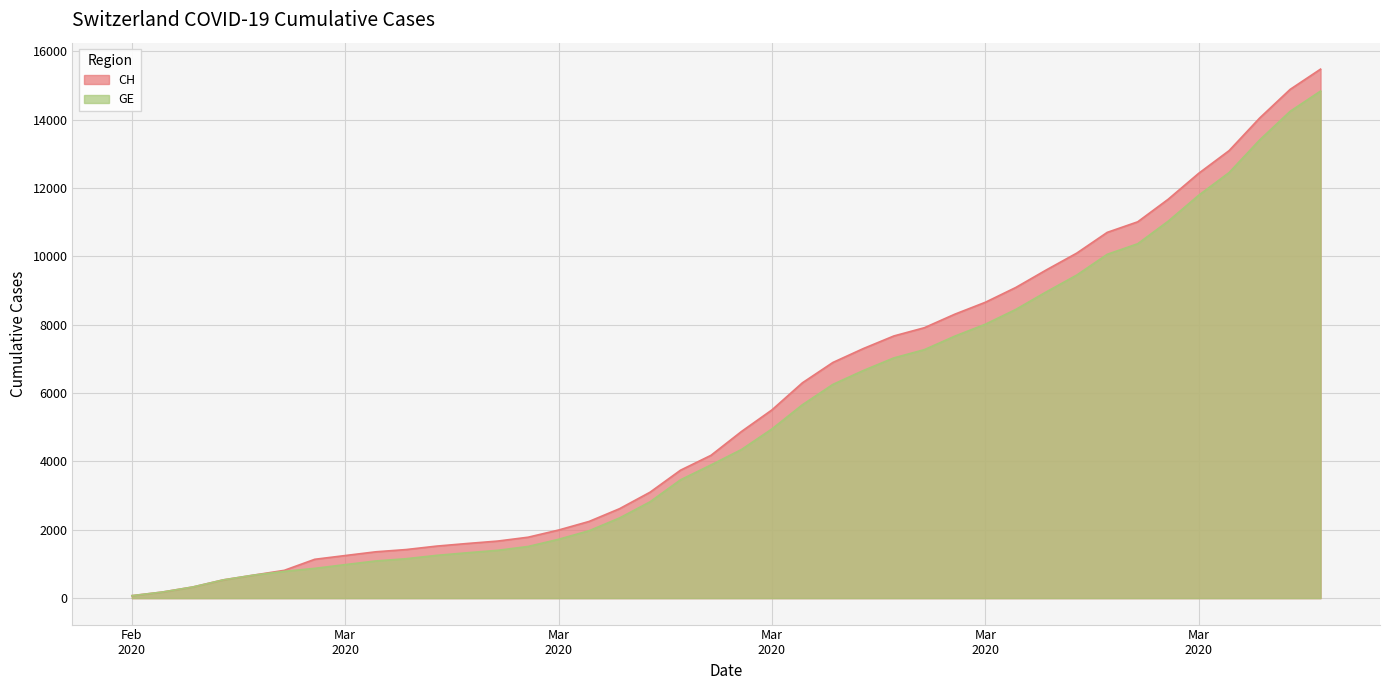

True or false: CH has more than 2 interior local peaks.

False